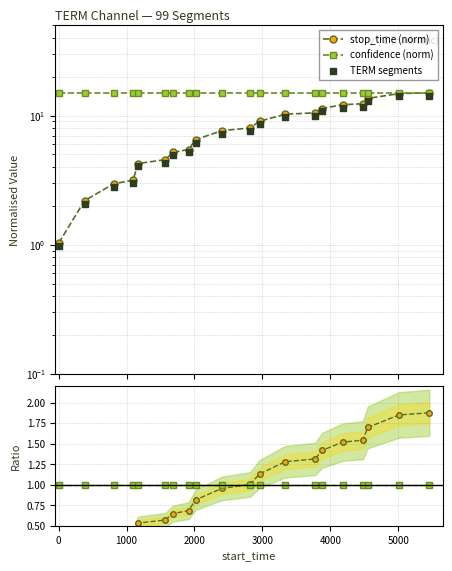

Is the value of confidence ratio at 11 greater than the value of stop_time (norm) at −1000?

No